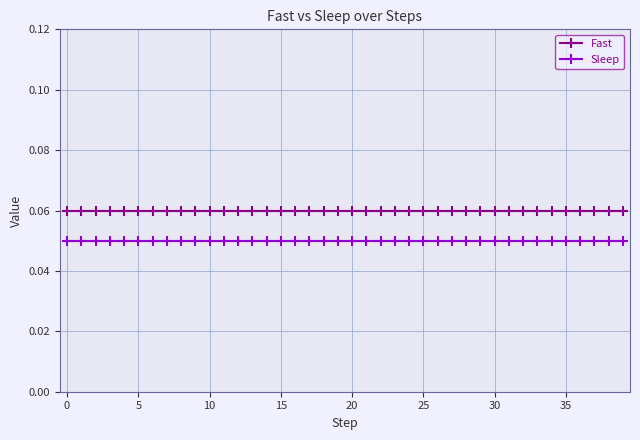

Rank the series by their average value, from lowest to highest.

Sleep, Fast